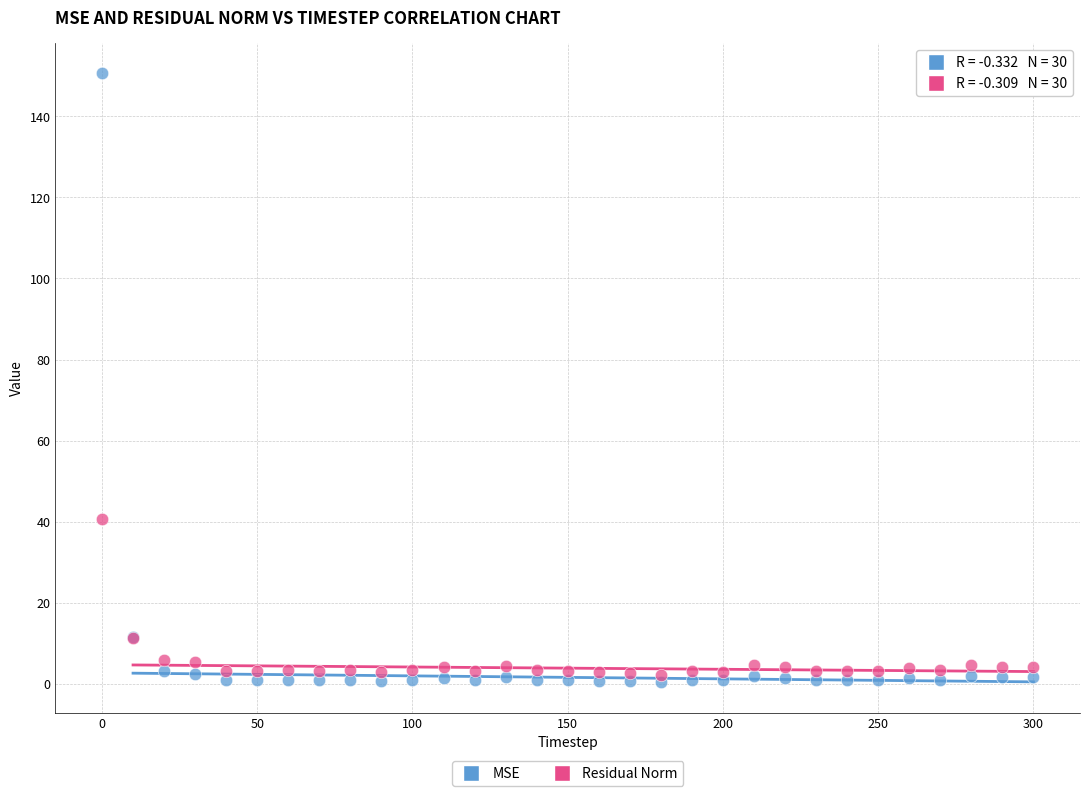

Across all series, what Y value is closest to 75?

40.7